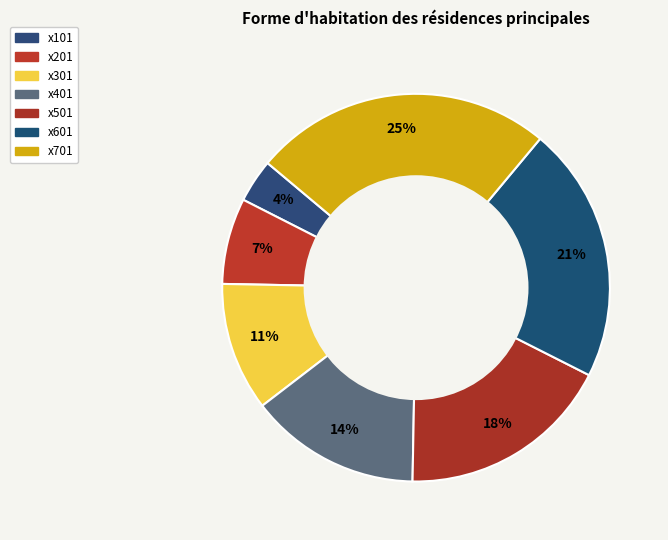

What percentage is the x101 slice, to the nearest percent?

4%